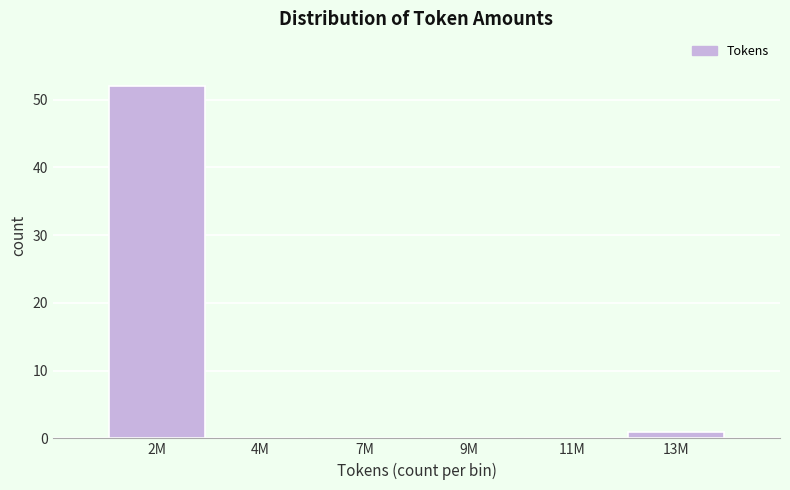

Reading left to right, what are all the values shown in this chart?

2M=52	4M=0	7M=0	9M=0	11M=0	13M=1